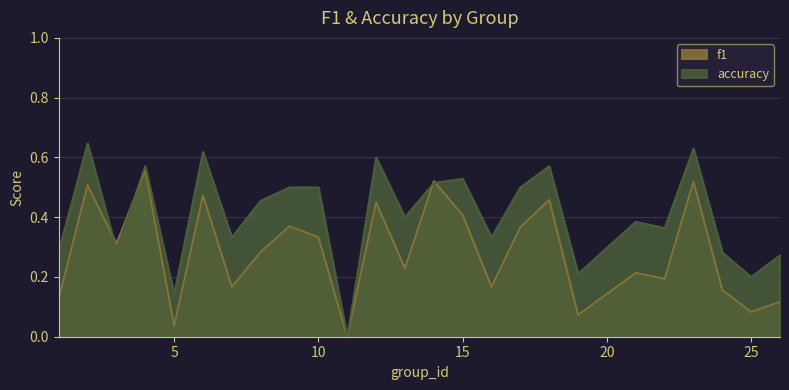

Rank the series by their maximum value, from highest to lowest.

accuracy, f1